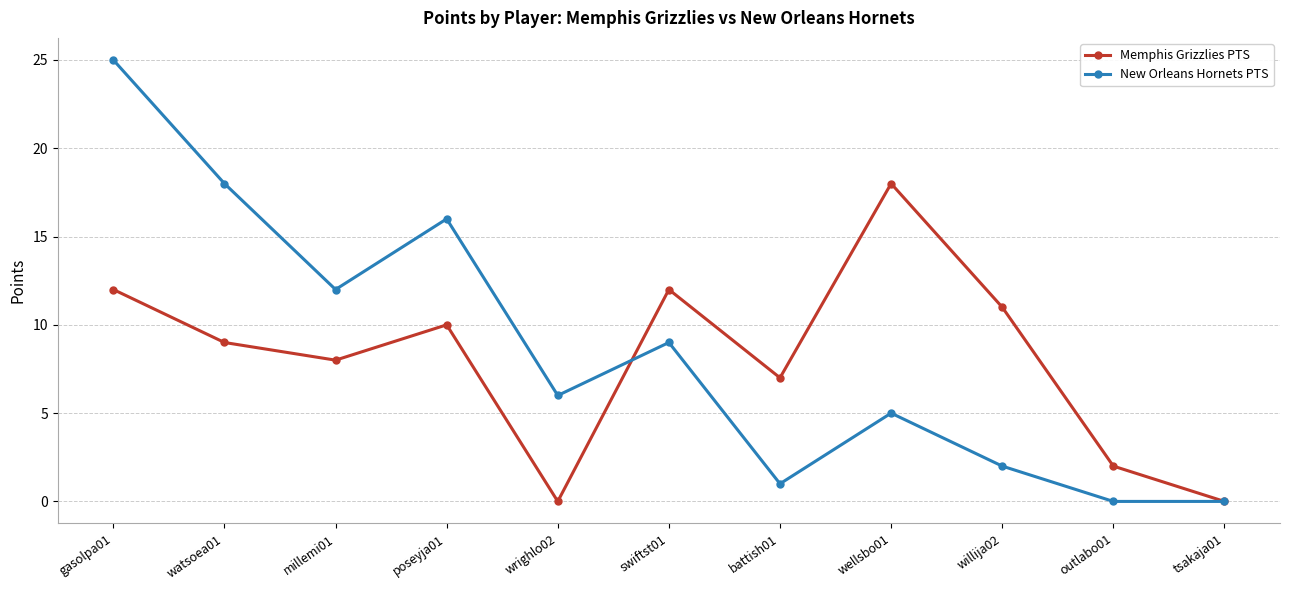

Count the number of data series in this chart.

2